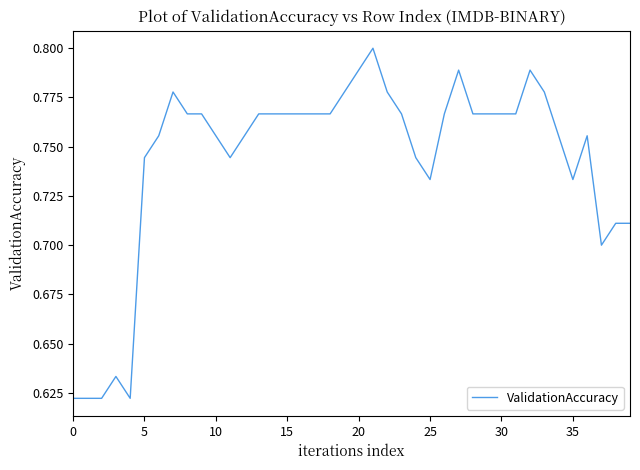

The value at 30 is 1.0. True or false?

False